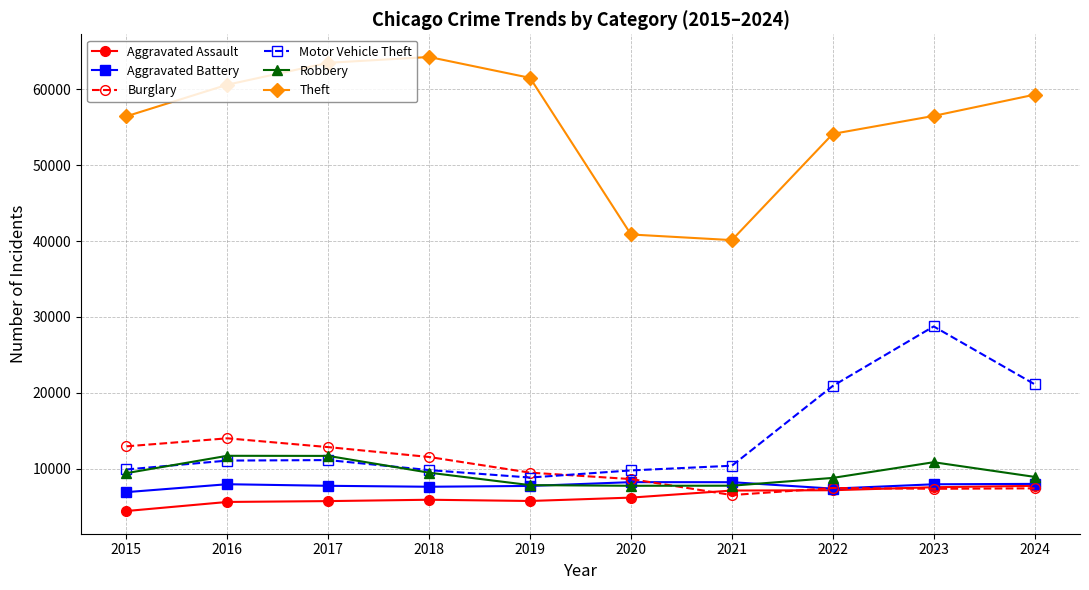

What is the value of the Aggravated Battery point at the 4th from the left?

7611